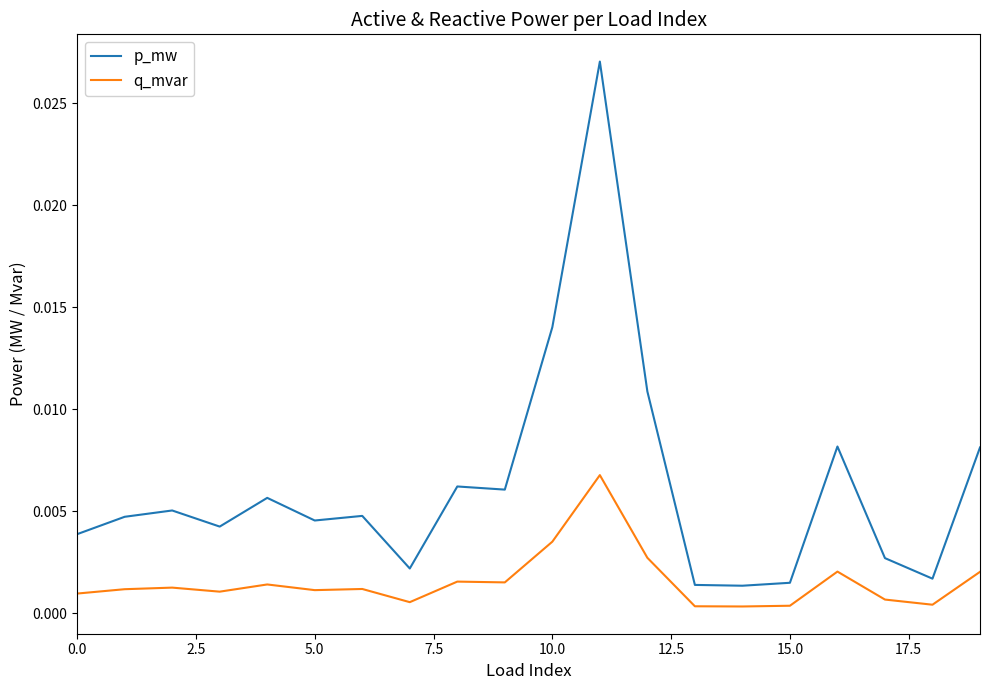

True or false: p_mw and q_mvar cross at least once.

False